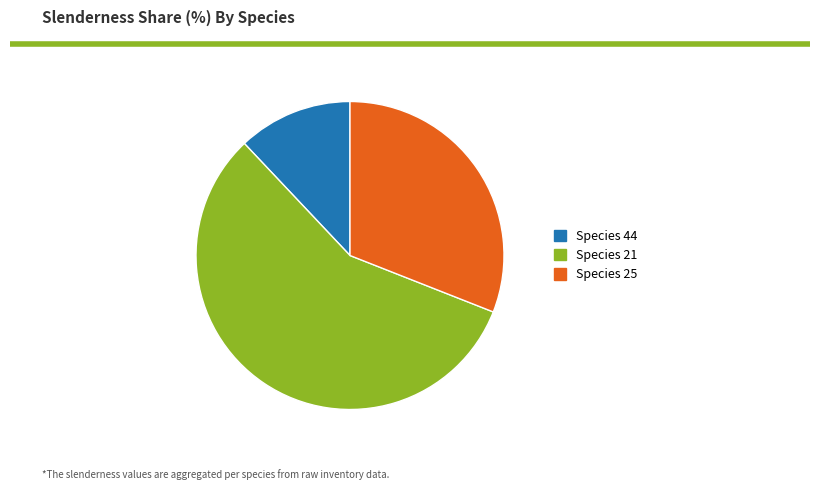

Which category has the smallest portion of the pie?

Species 44